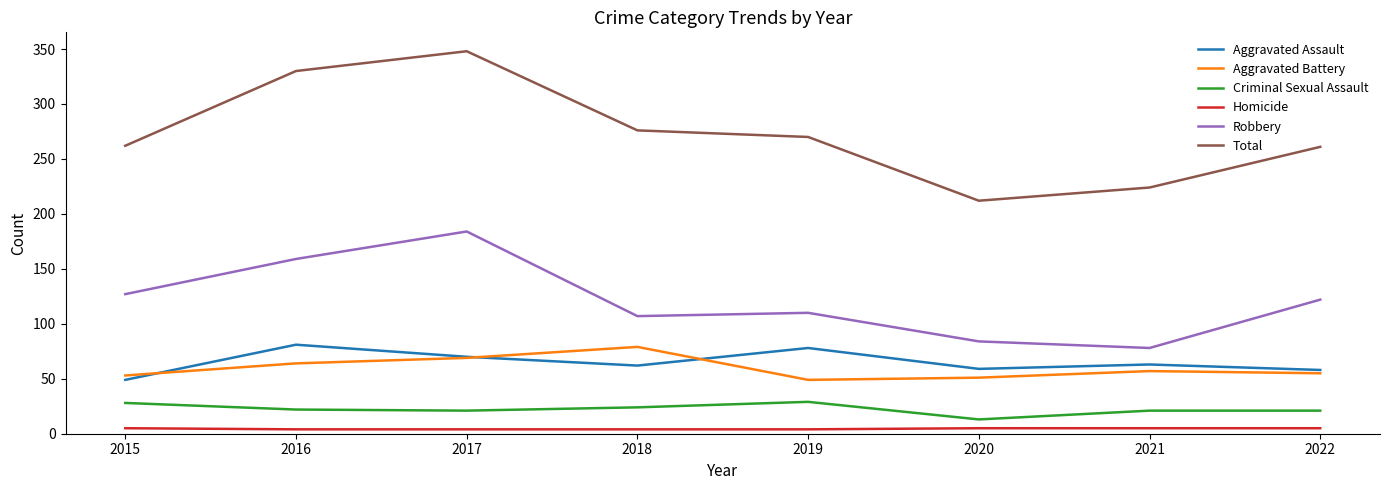

Which category has the highest value across all series?

2017